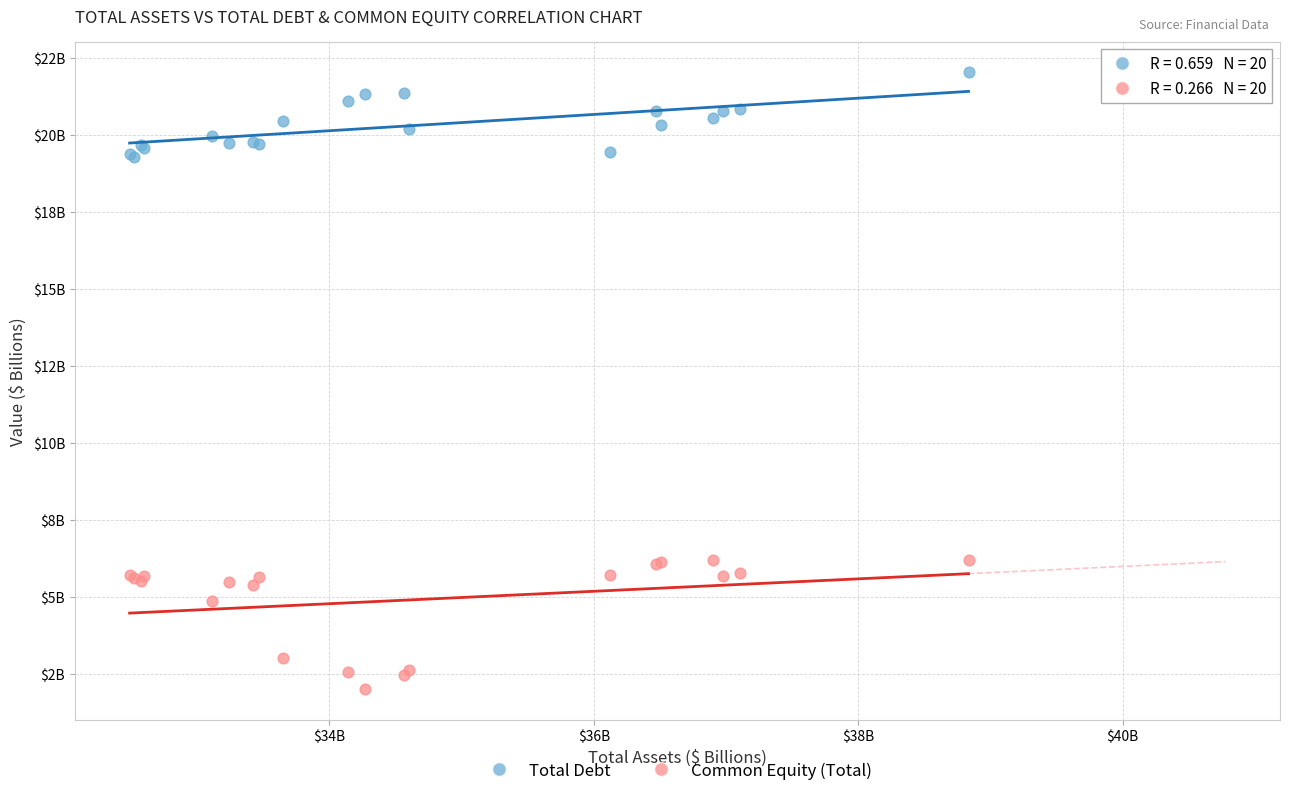

Which series contains the lowest Y value?

Common Equity (Total)